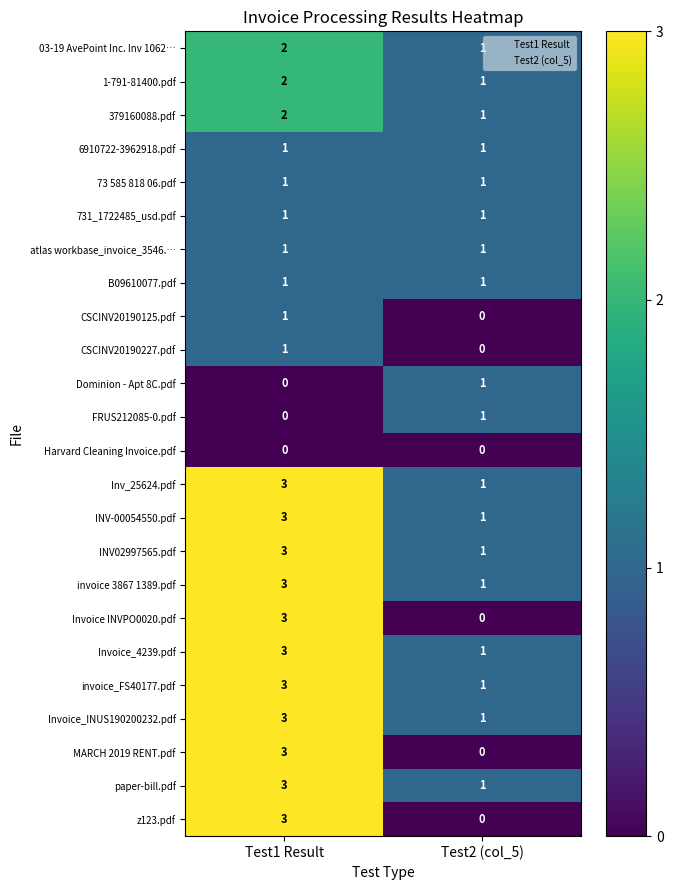

What is the difference between the maximum and minimum values in the MARCH 2019 RENT.pdf series?

3